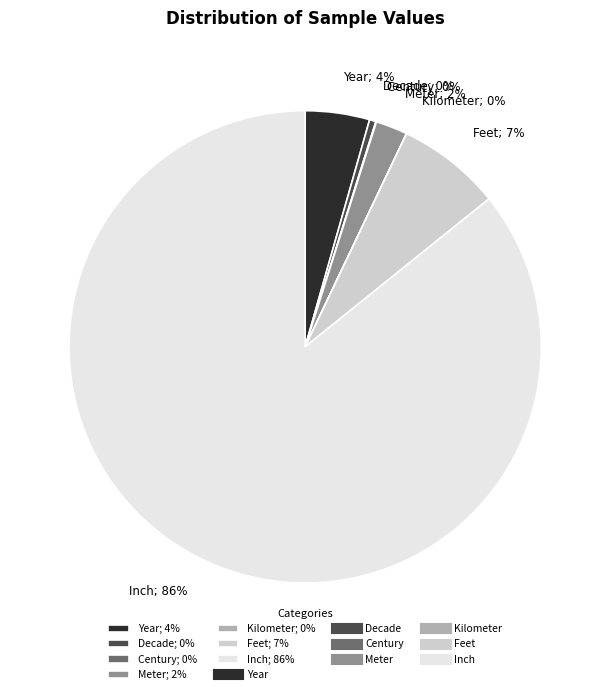

To the nearest percent, what is the average slice percentage?

14%